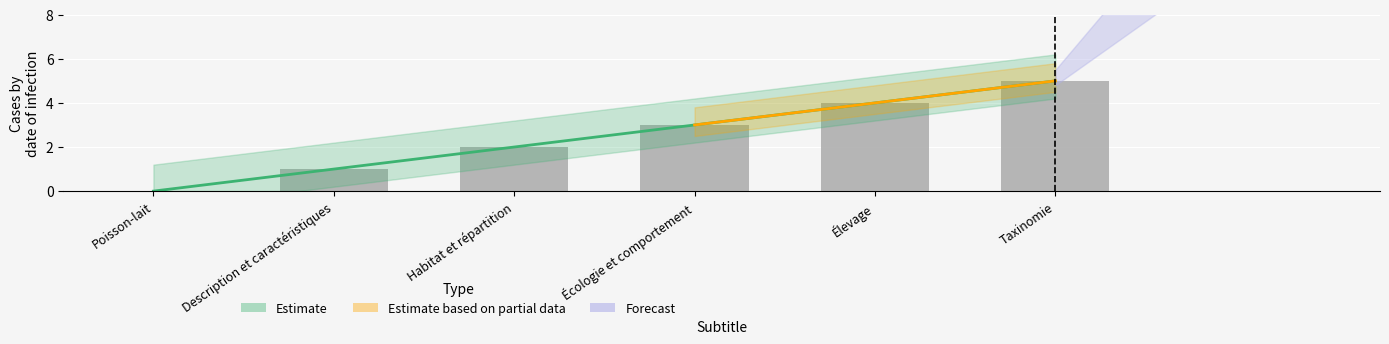

What is the change in value from Poisson-lait to Description et caractéristiques?

+1